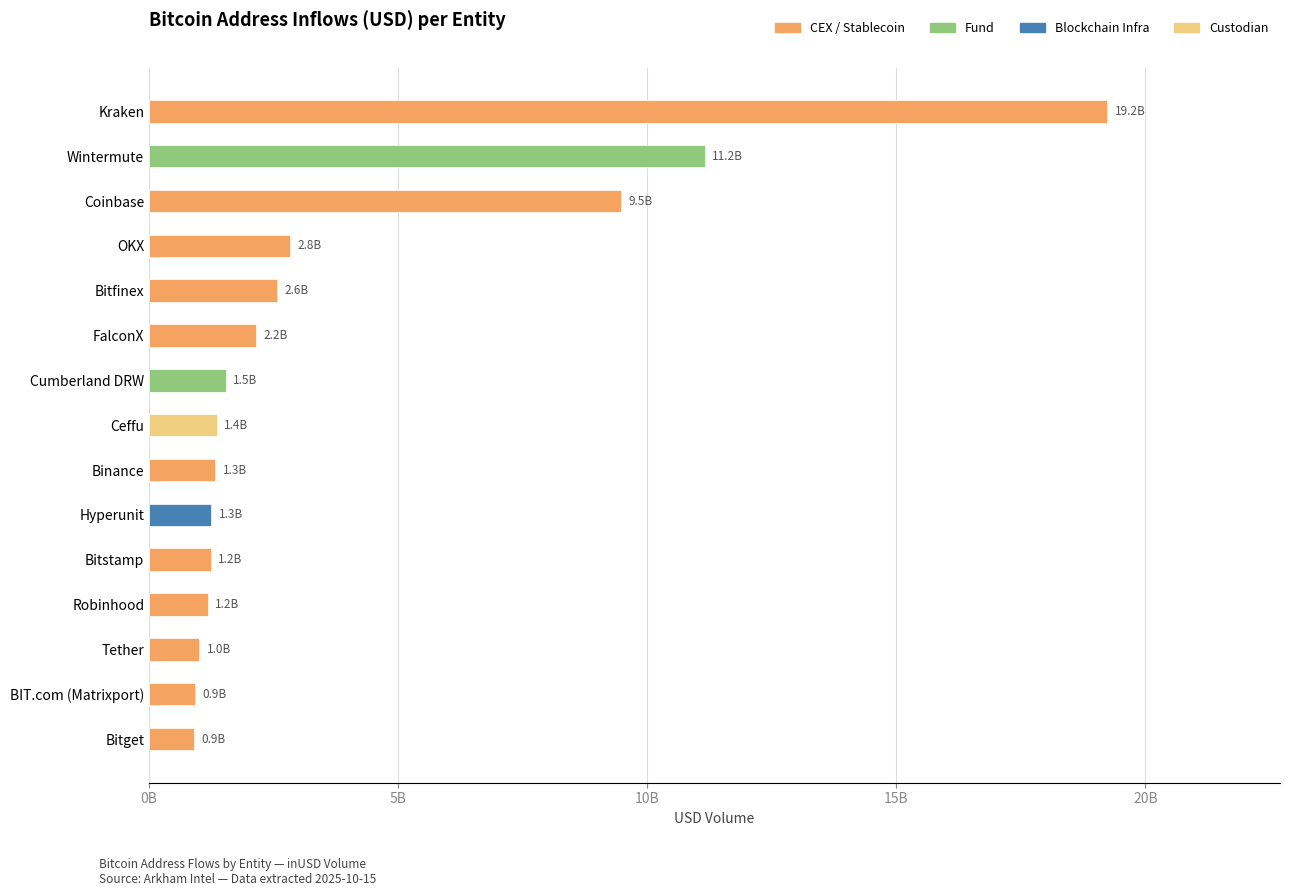

Where is the data nearest to the value 10066773049?

Coinbase